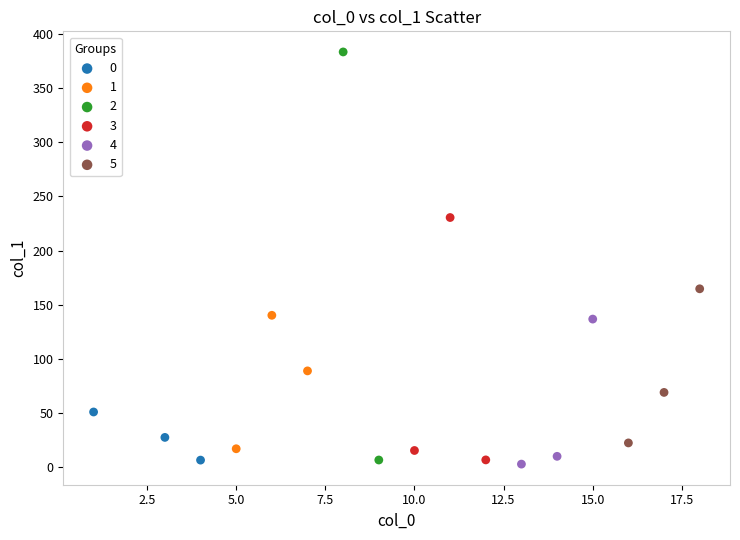

Which series has the widest spread of Y values?

2